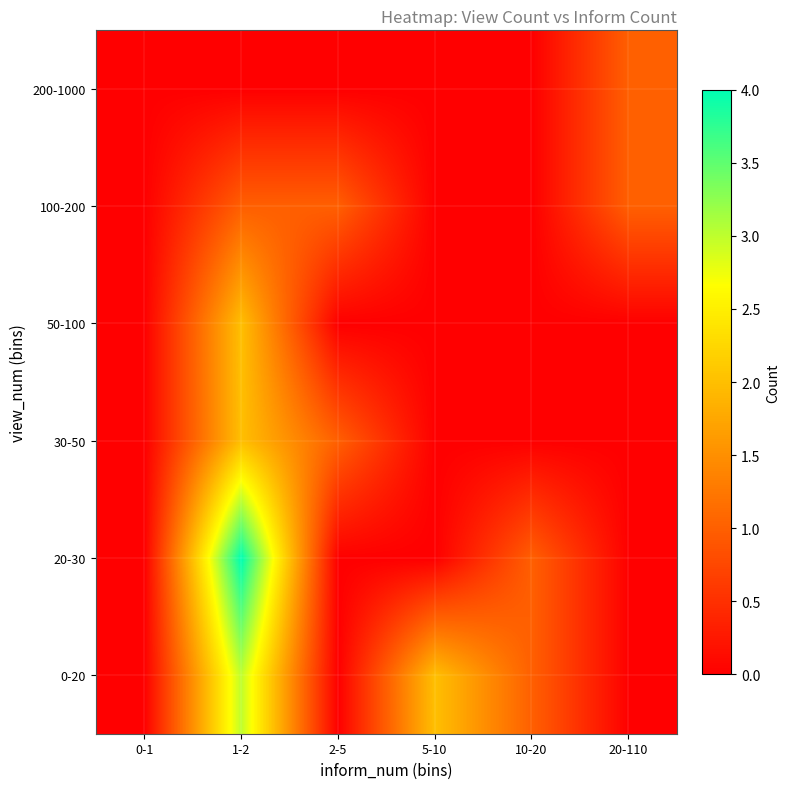

What is the difference between the highest and lowest values at 2-5?

1